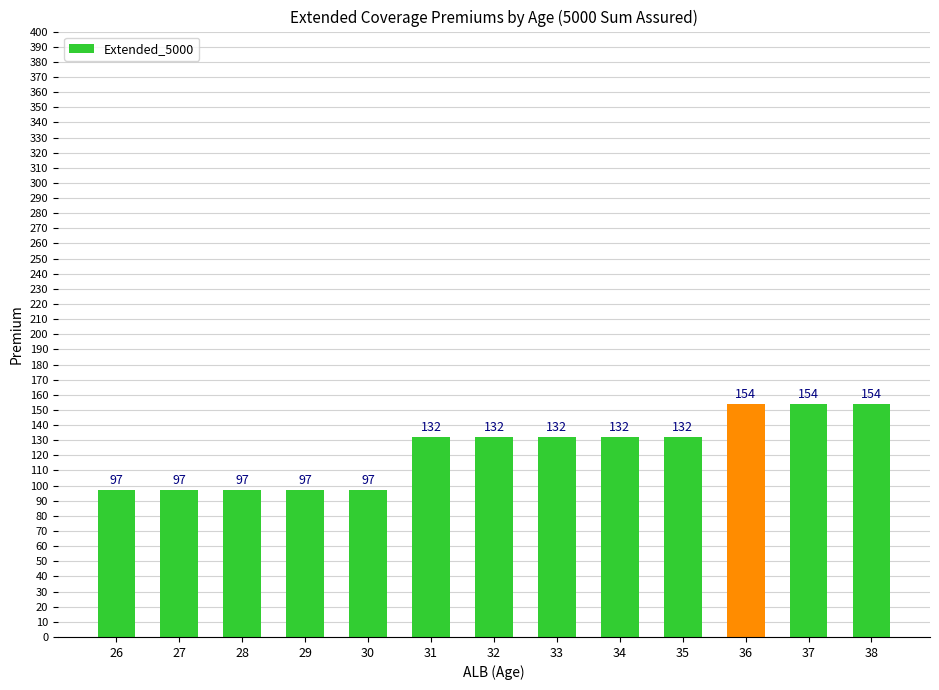

Count the values in the range 97 to 132.

10